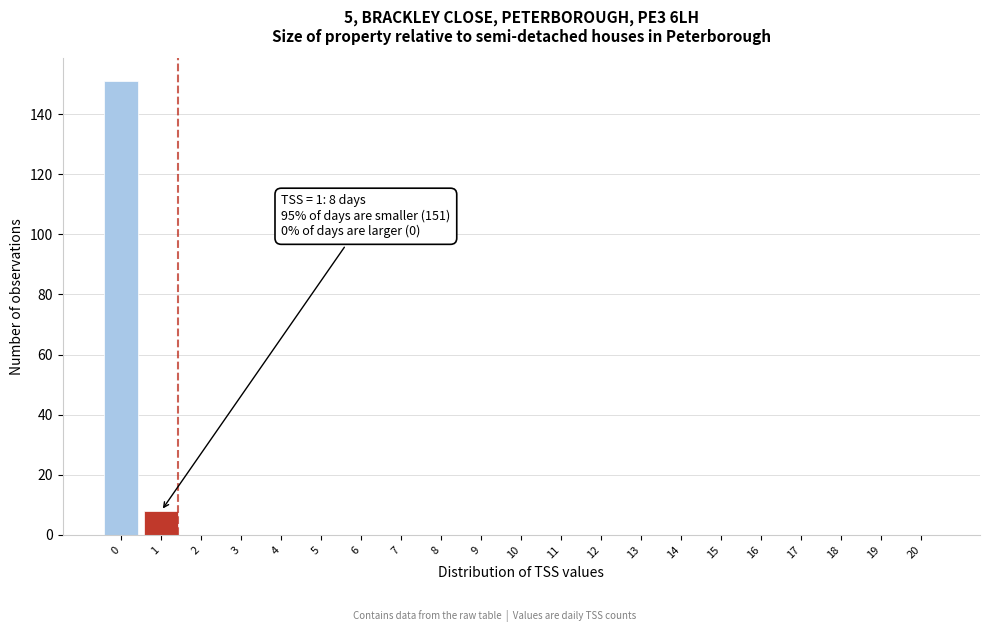

Reading right to left, what are all the values shown in this chart?

20=0	19=0	18=0	17=0	16=0	15=0	14=0	13=0	12=0	11=0	10=0	9=0	8=0	7=0	6=0	5=0	4=0	3=0	2=0	1=8	0=151